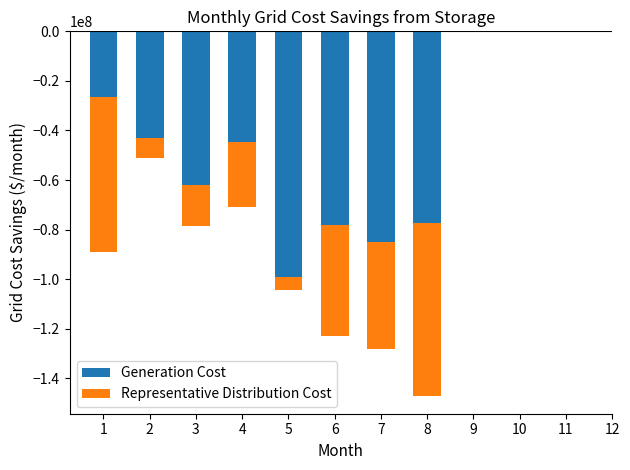

What are all the series names shown in the legend?

Generation Cost, Representative Distribution Cost